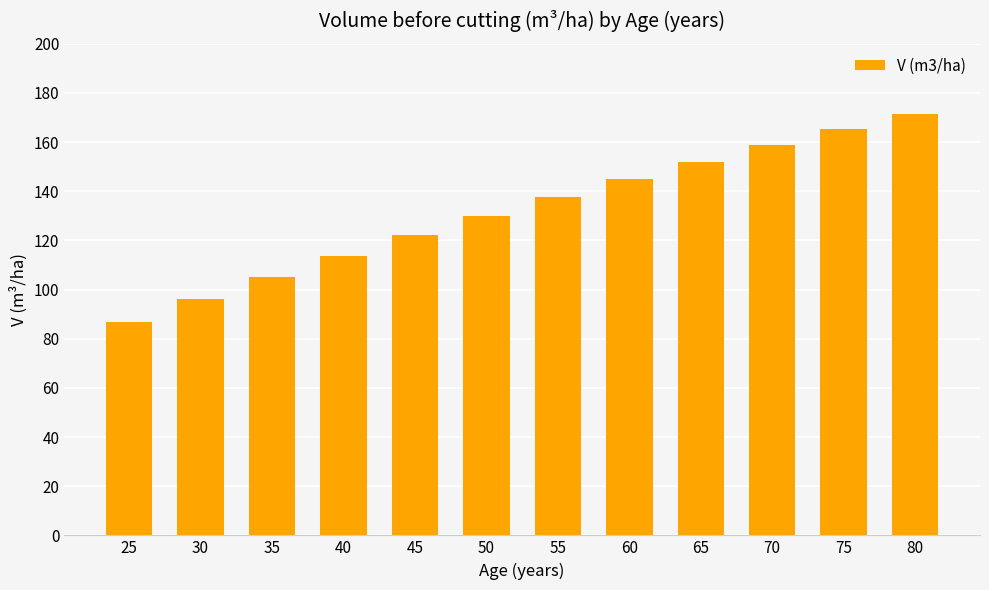

What is the change in value from 25 to 45?

+35.3